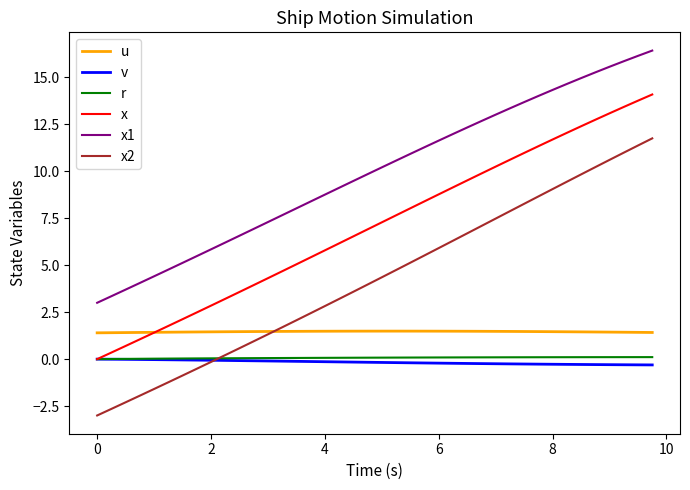

After their last crossing, which series has the higher values: u or x2?

x2